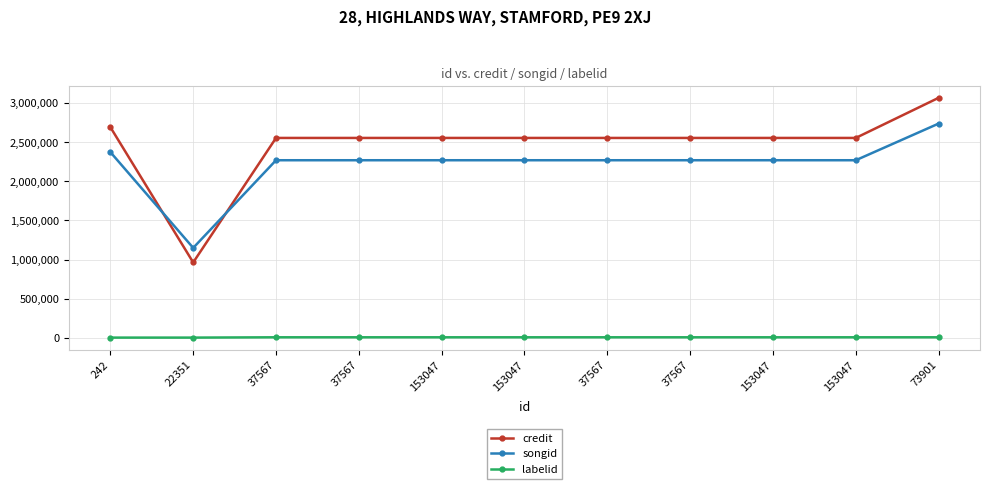

Does the chart have visible grid lines?

Yes